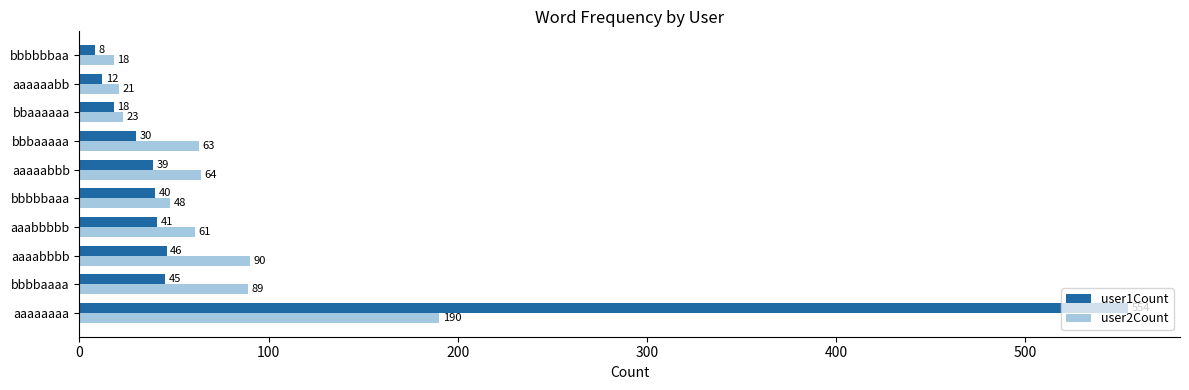

How many data points does each series have?

10